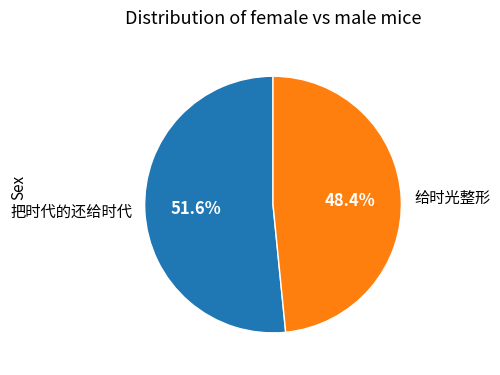

Which category accounts for the majority?

把时代的还给时代